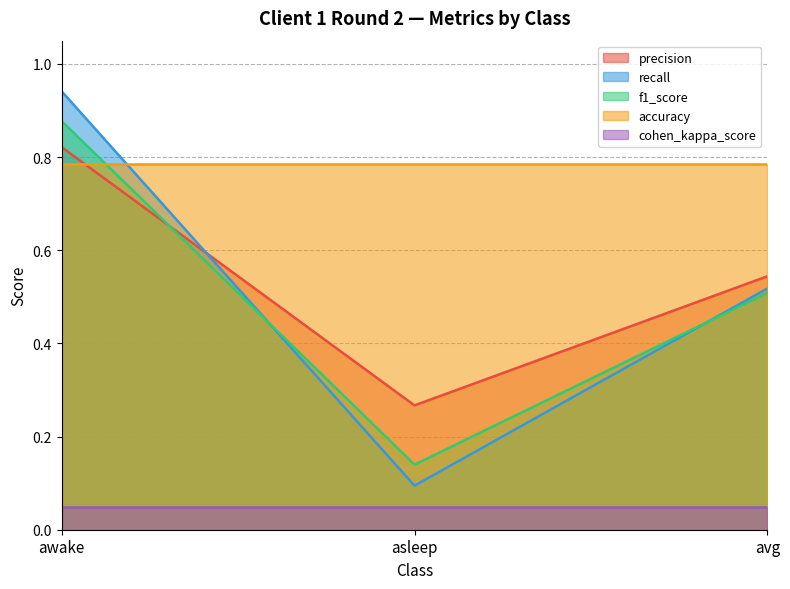

Between asleep and avg, which series saw the biggest shift?

recall